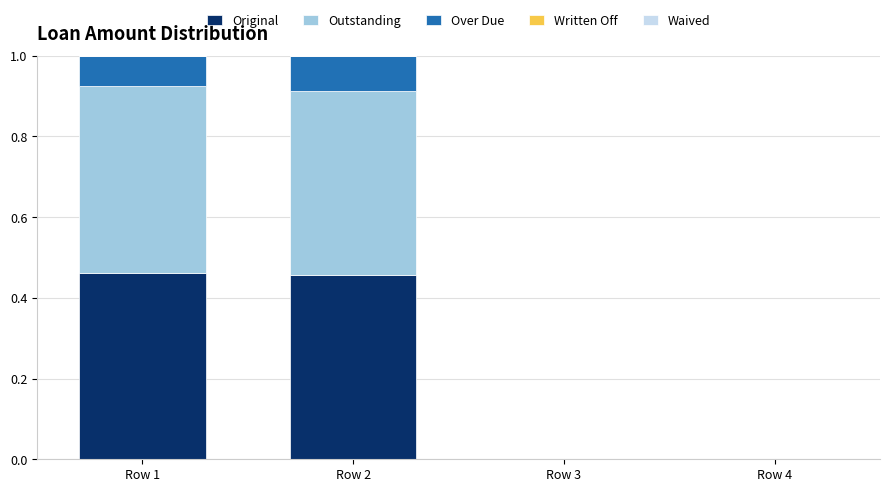

What is the total value across all series at Row 2?

1.0